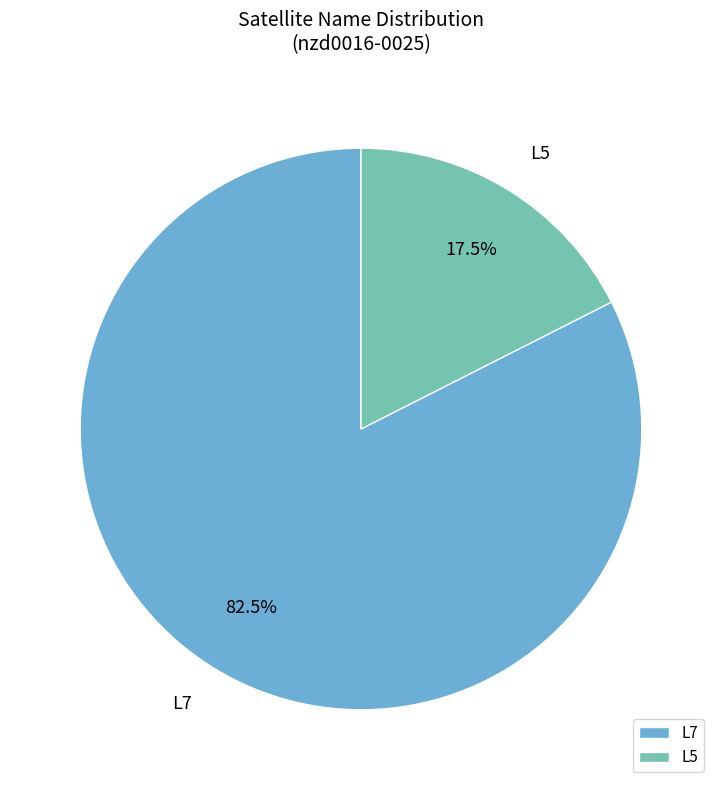

Approximately how many times larger is the value at L5 compared to L7?

0.2